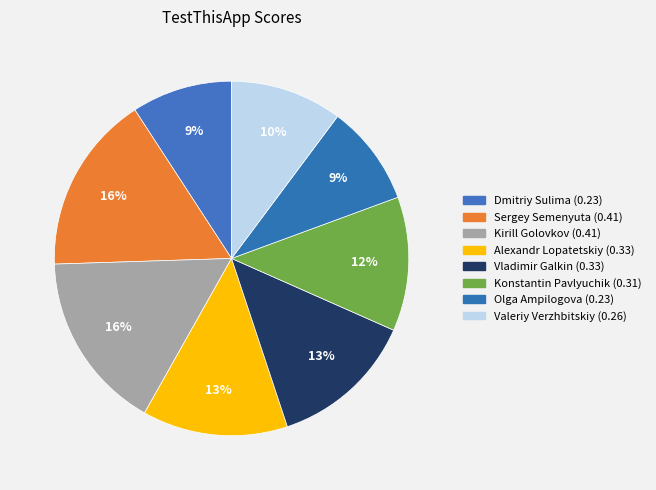

True or false: Vladimir Galkin accounts for 13% of the total.

True